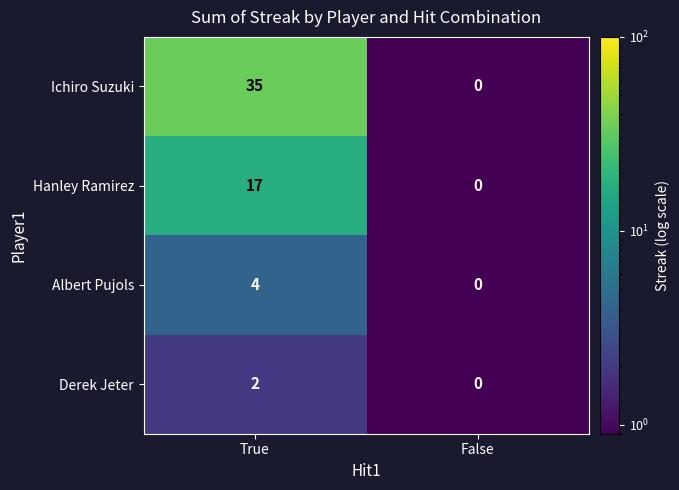

True or false: Hanley Ramirez has a value of 0 at False.

True